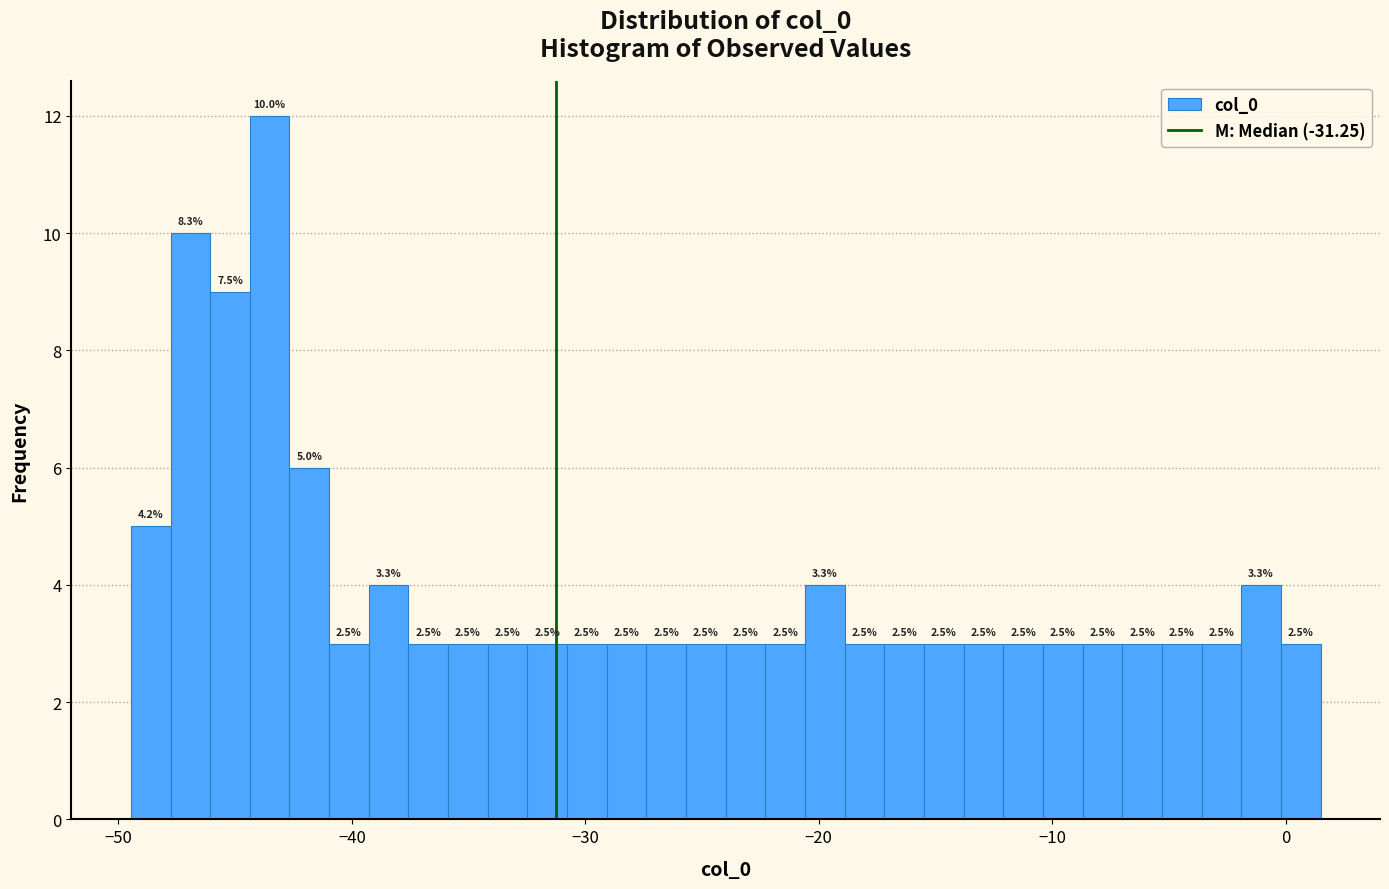

Read against the x-axis, roughly where is the centre of the tallest bar?

-44